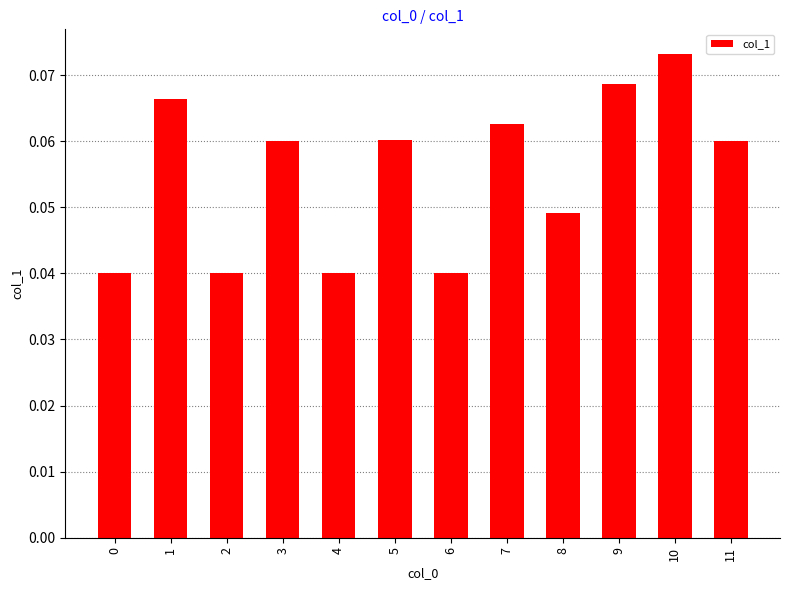

True or false: the data shows 0.0 at 3.

False